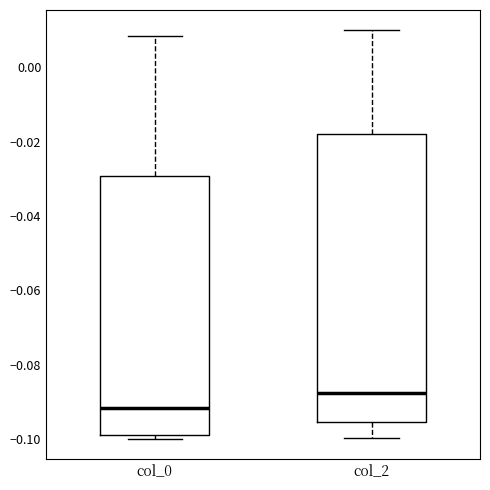

Where does the median line of the box for col_2 sit on the y-axis? The values are not printed on the chart, so give them approximately, as read against the axis.

-0.088